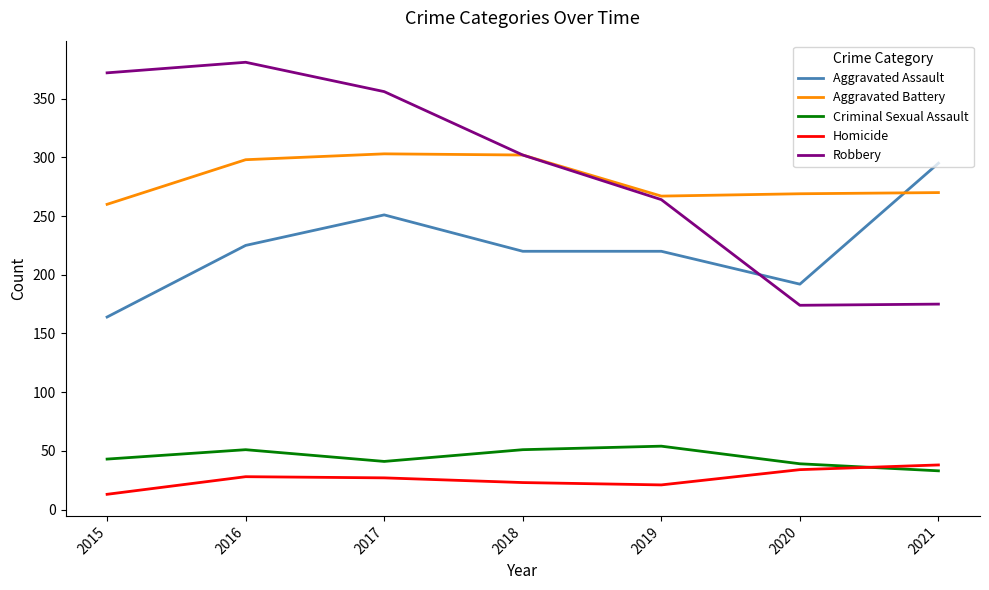

The value of Robbery at 2017 is 551. True or false?

False